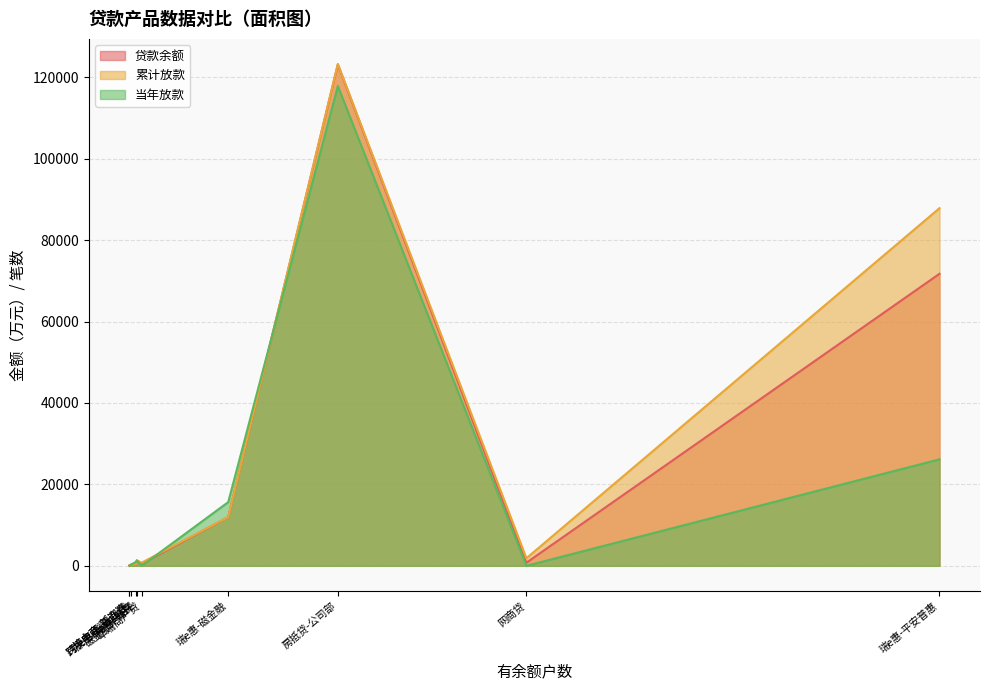

Which series has the largest total across all categories?

累计放款